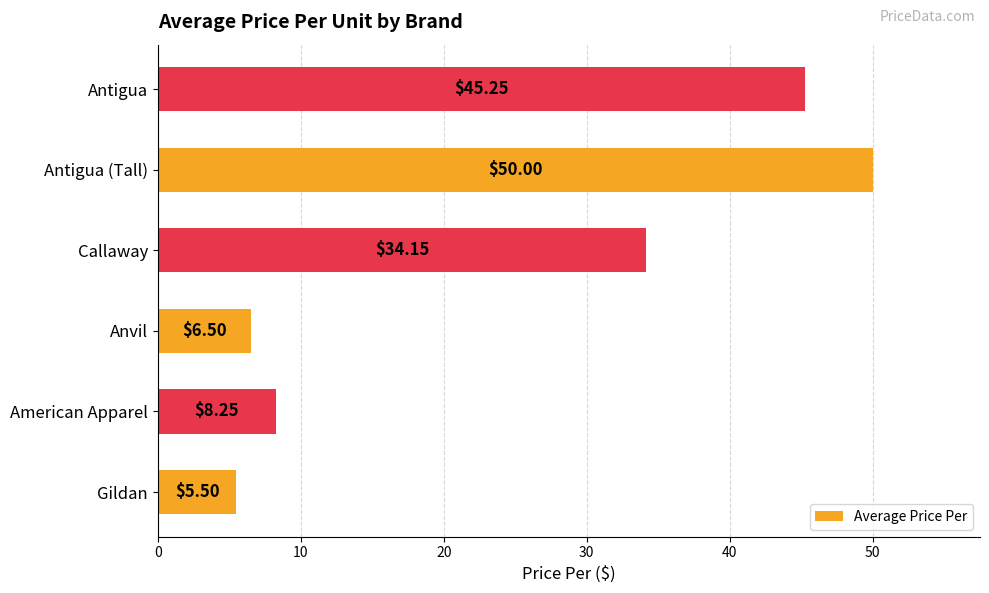

What is the sum of all values?

149.7